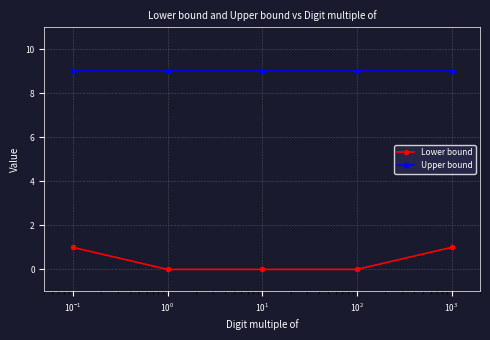

Which series has the largest range (max minus min)?

Lower bound